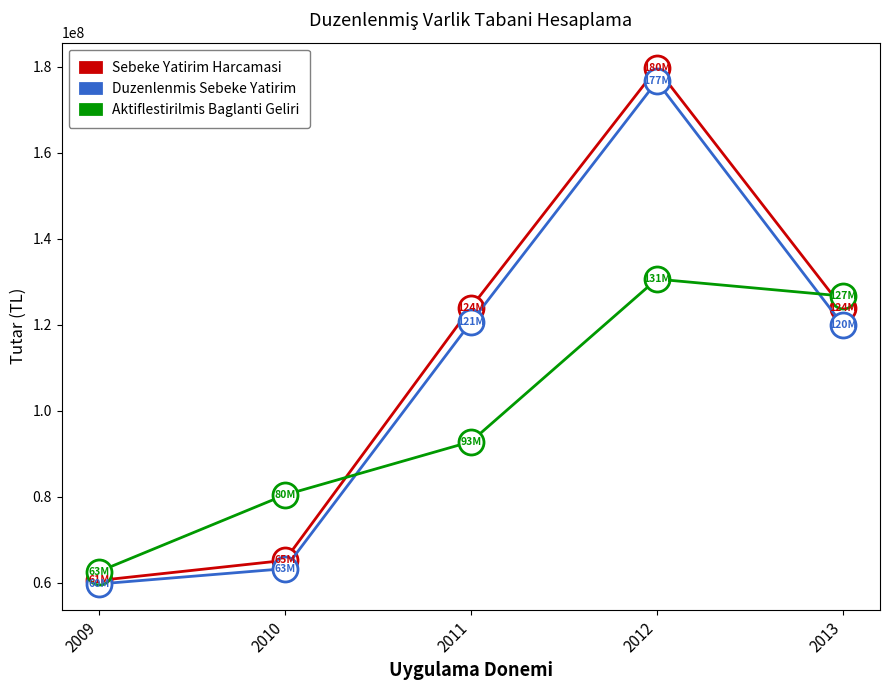

What is the smallest value displayed?

59741203